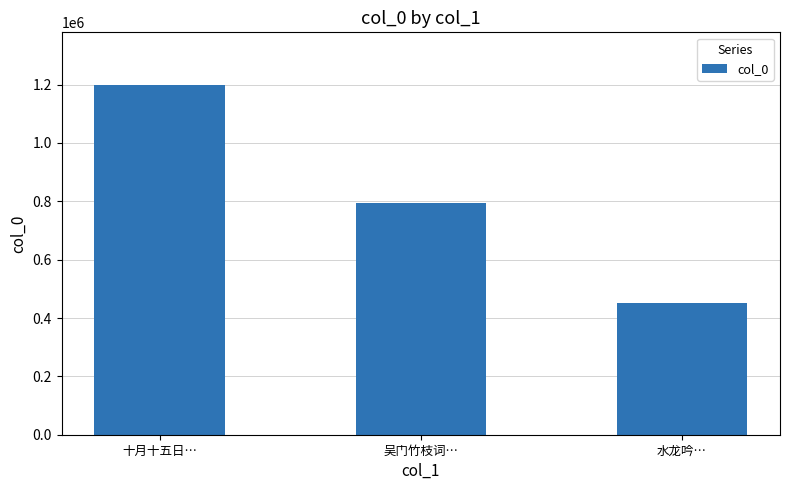

Approximately how many times larger is the value at 水龙吟… compared to 十月十五日…?

0.4